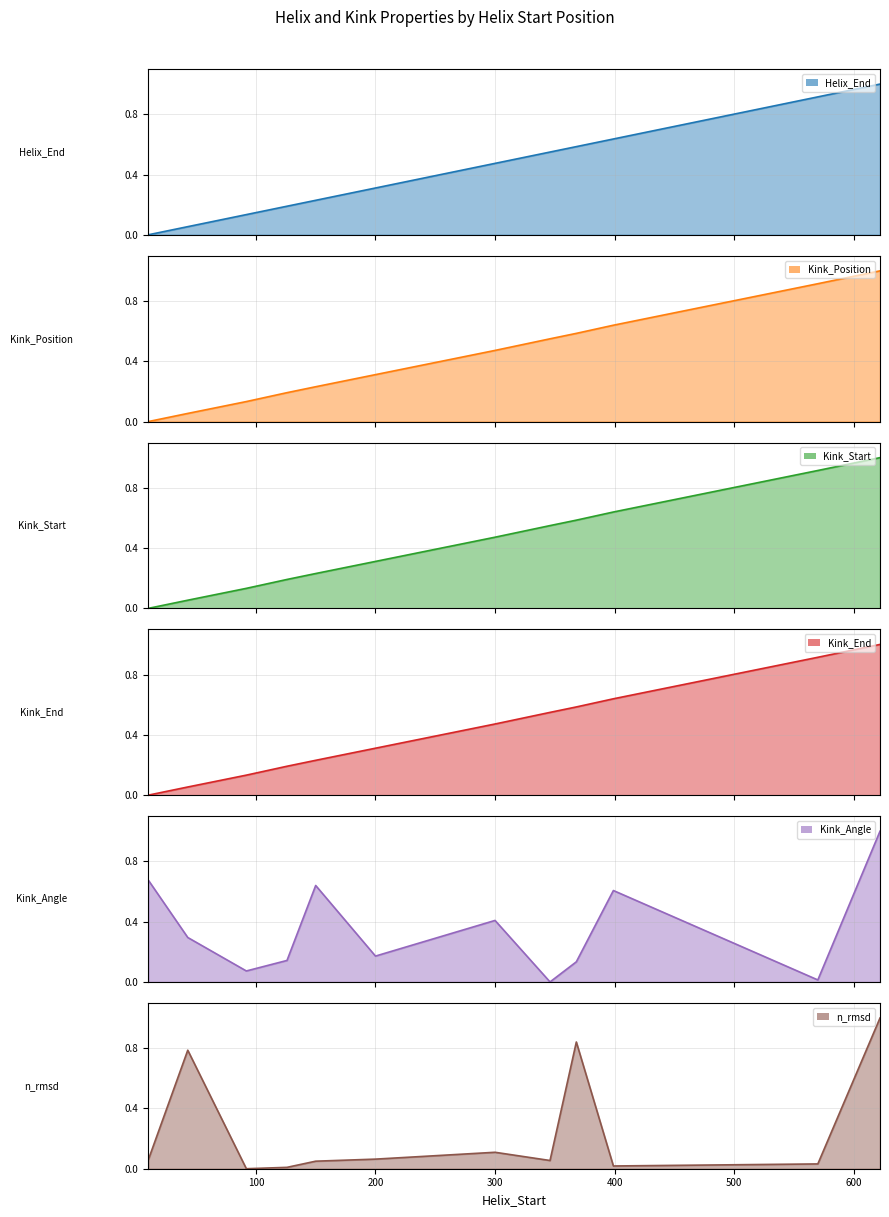

How many times do n_rmsd (line) and Kink_Start (line) cross each other?

3